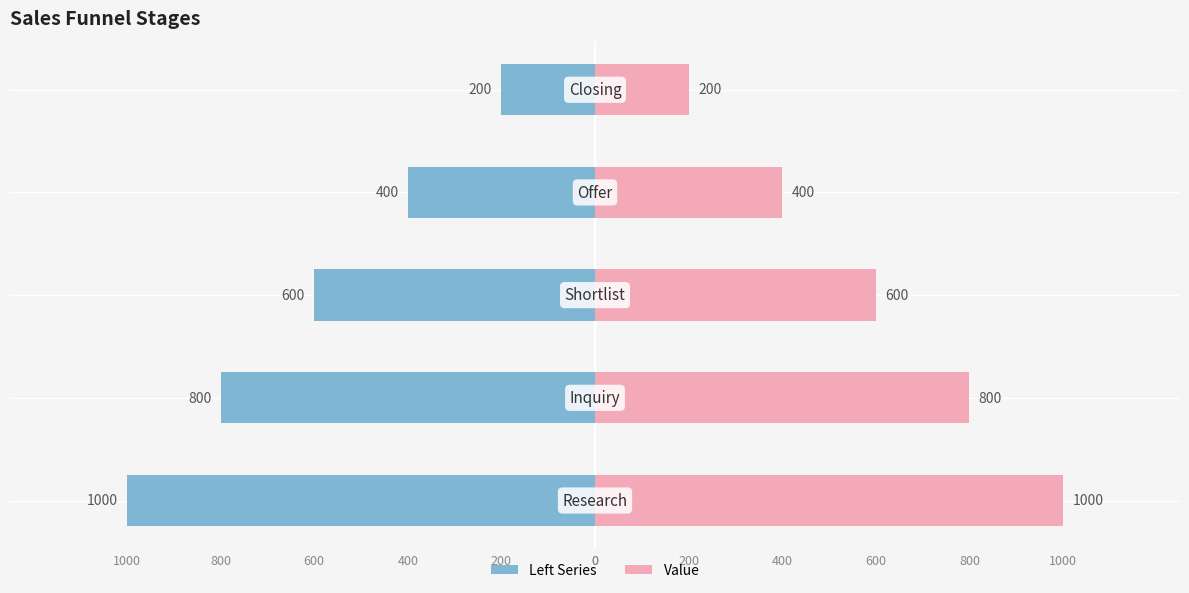

At how many categories does at least one series exceed -306?

5